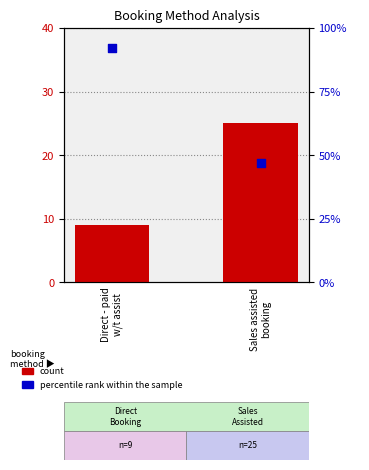

Which series has the largest Y range (max minus min)?

percentile rank within the sample